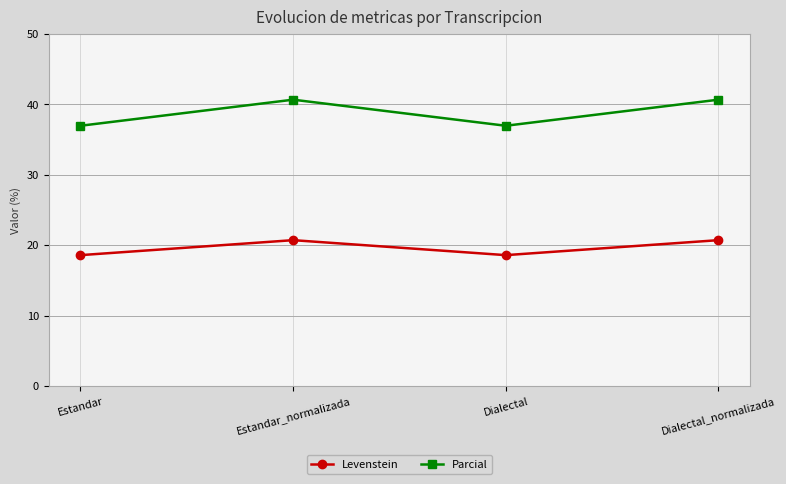

What is the value of the Levenstein point at the 4th from the left?

20.7